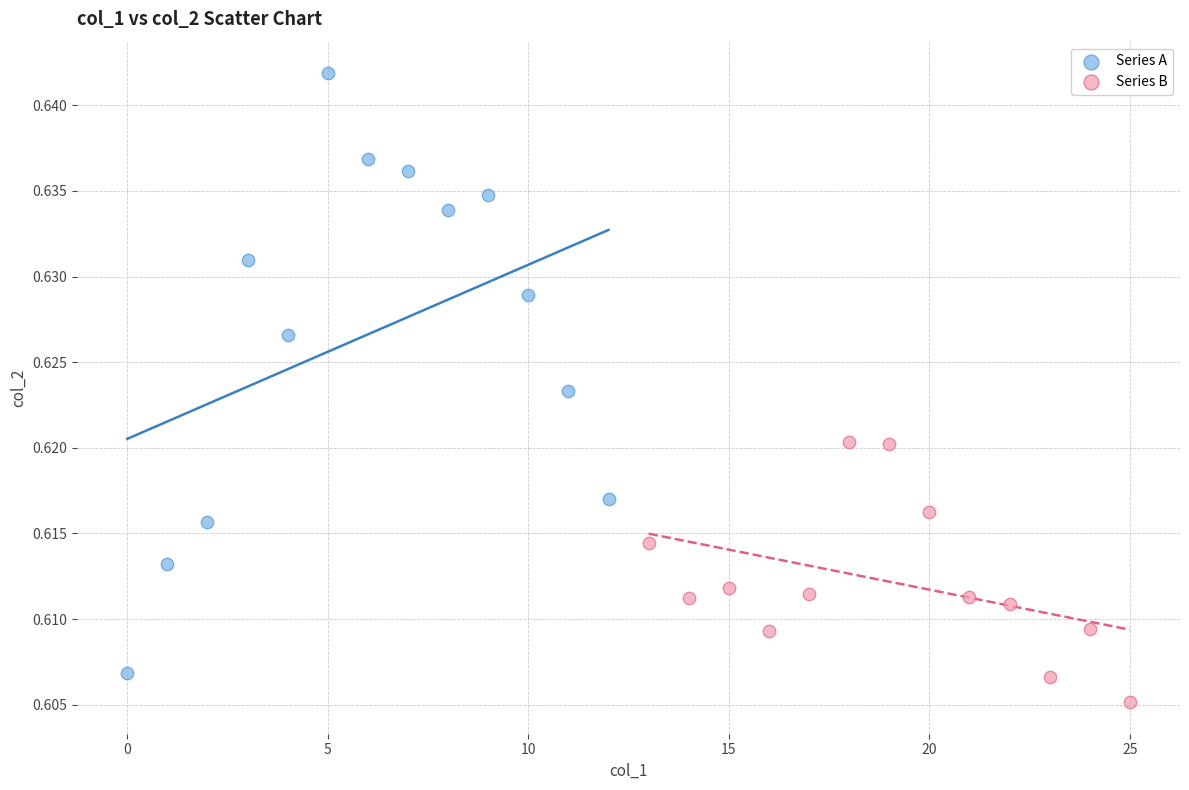

Which series contains the highest Y value?

Series A